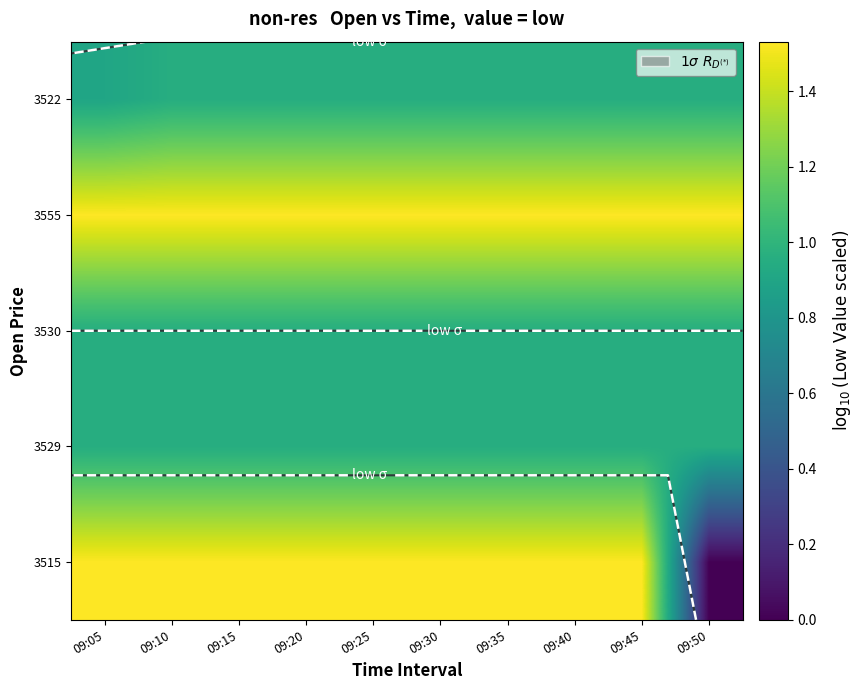

True or false: 3515 has a value of 2.2 at 09:10.

False